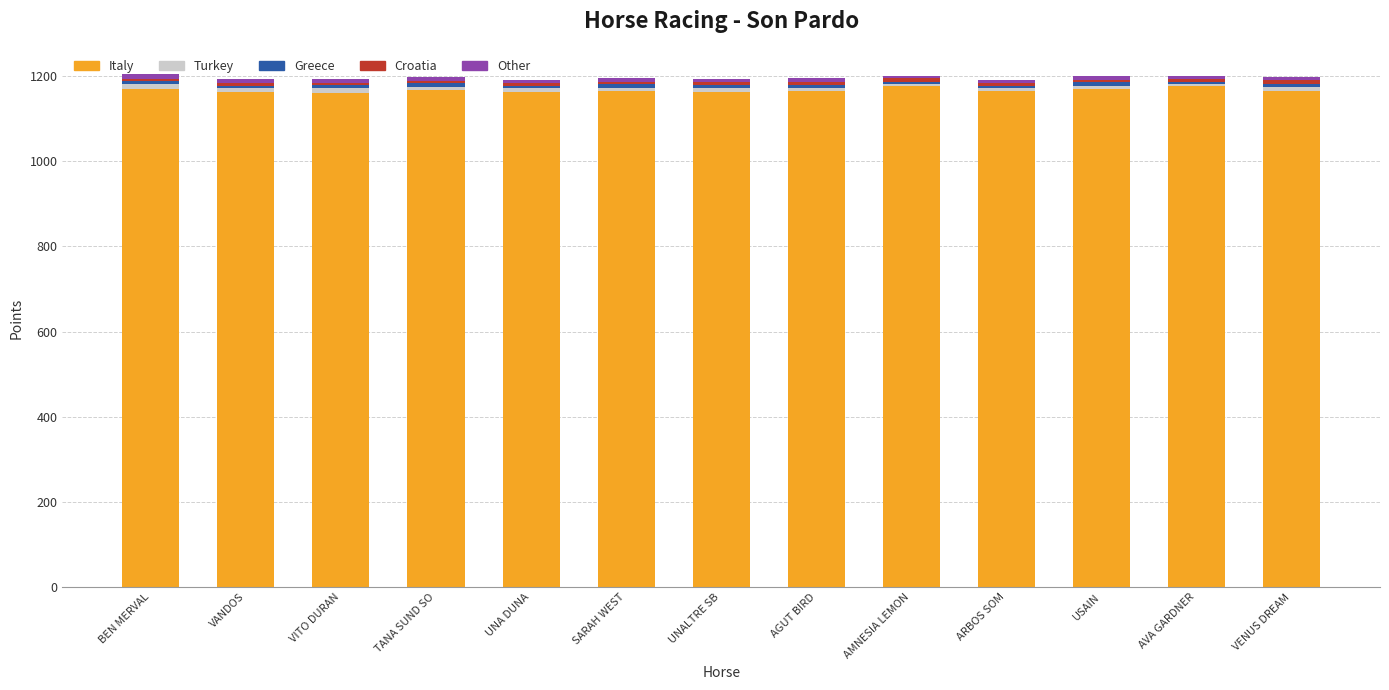

What is the maximum value for Italy?

1177